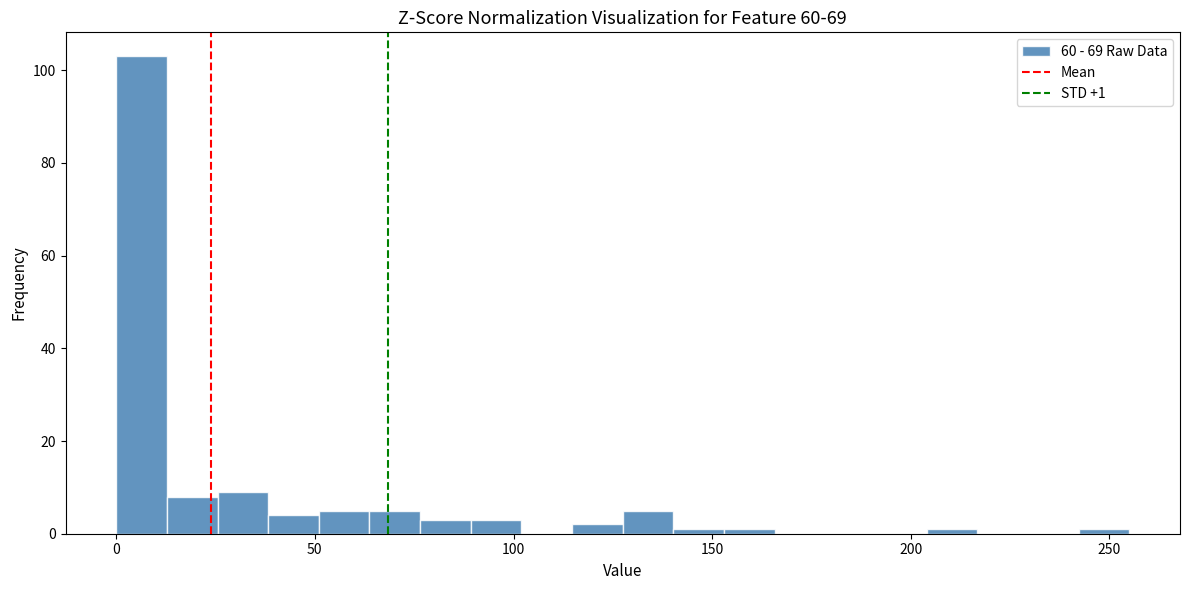

Around what value on the x-axis is the tallest bar? Give the approximate position of its centre, as read against the axis.

5